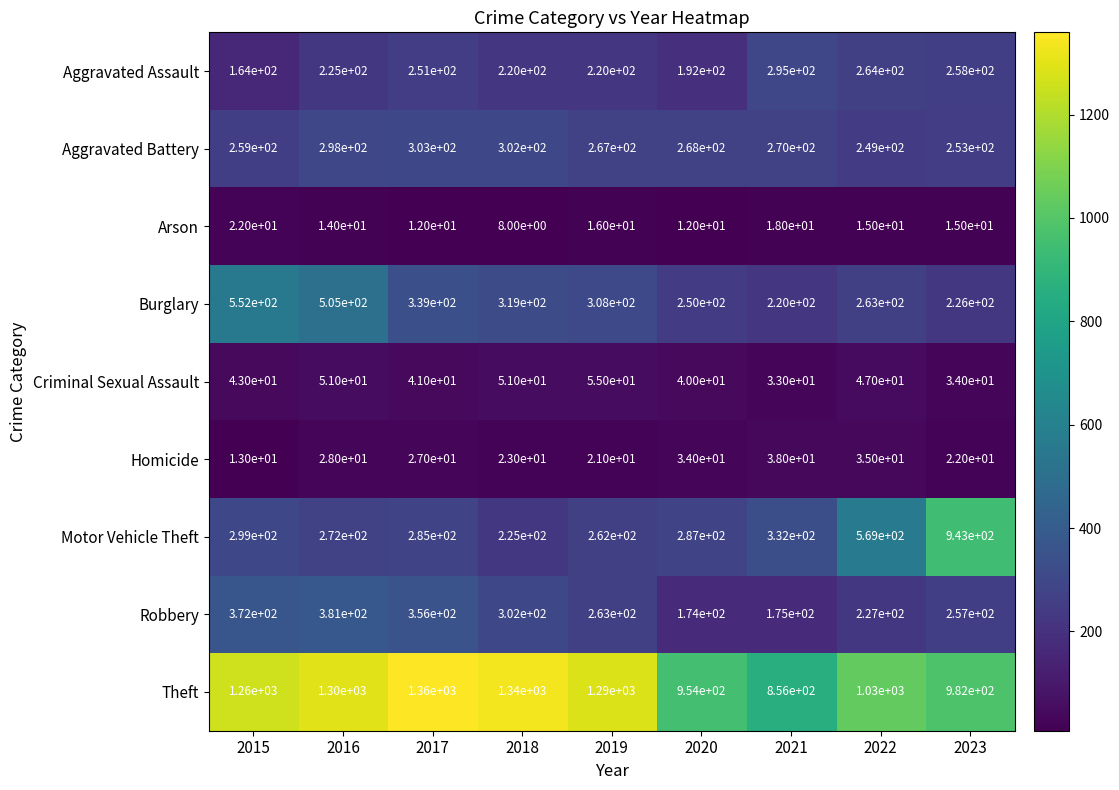

What is the sum of the Aggravated Assault values at 2015 and 2023?

422